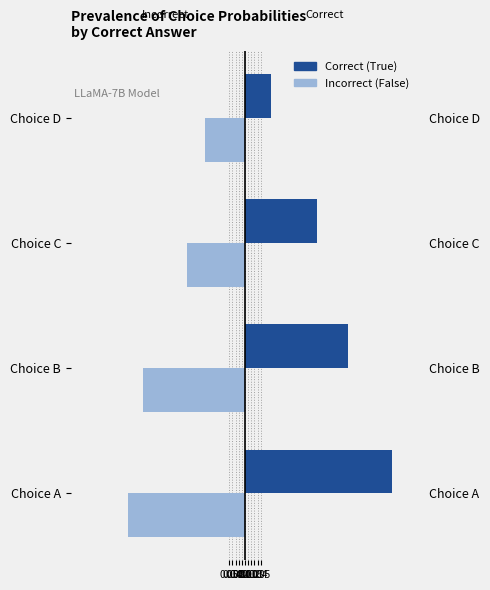

At 0.03, list the series in order from smallest to largest.

Incorrect (False), Correct (True)